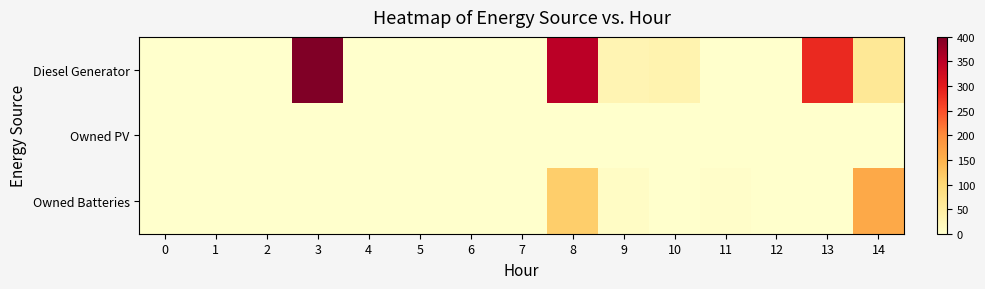

Reading left to right, transcribe all the data shown in this chart.

Diesel Generator: 0=0	1=0	2=0	3=400	4=0	5=0	6=0	7=0	8=351	9=29	10=33	11=0	12=0	13=285	14=61
Owned PV: 0=0	1=0	2=0	3=0	4=0	5=0	6=0	7=0	8=0	9=0	10=0	11=0	12=0	13=0	14=0
Owned Batteries: 0=0	1=0	2=0	3=0	4=0	5=0	6=0	7=0	8=113	9=9	10=0	11=4	12=0	13=0	14=162